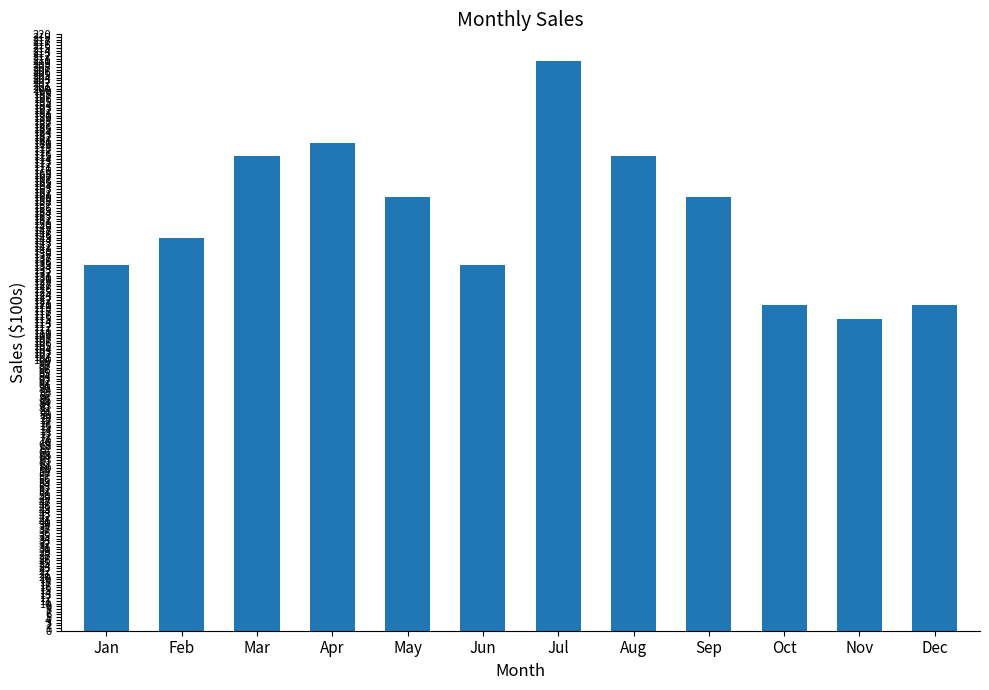

What is the value of the 3rd bar from the left?

175